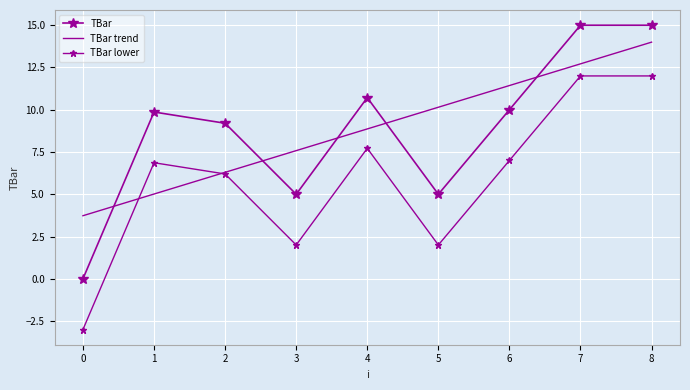

True or false: TBar has more than 2 points higher than both neighbors.

False